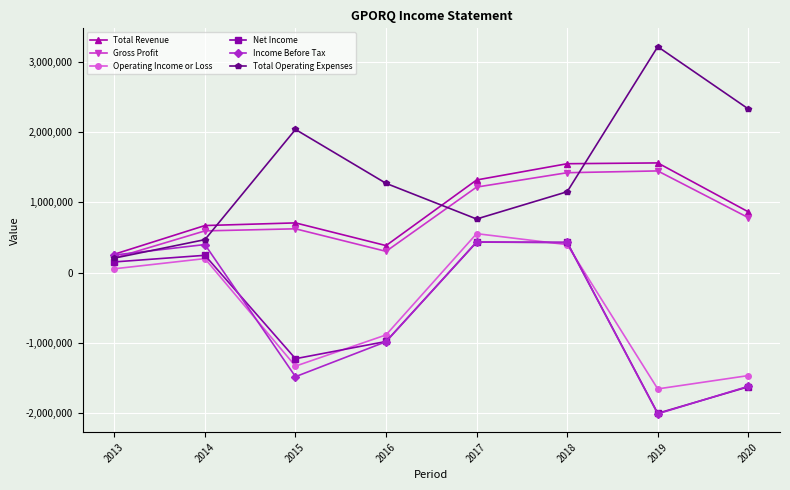

What is the sum of the Gross Profit values at 2015 and 2020?

1408600